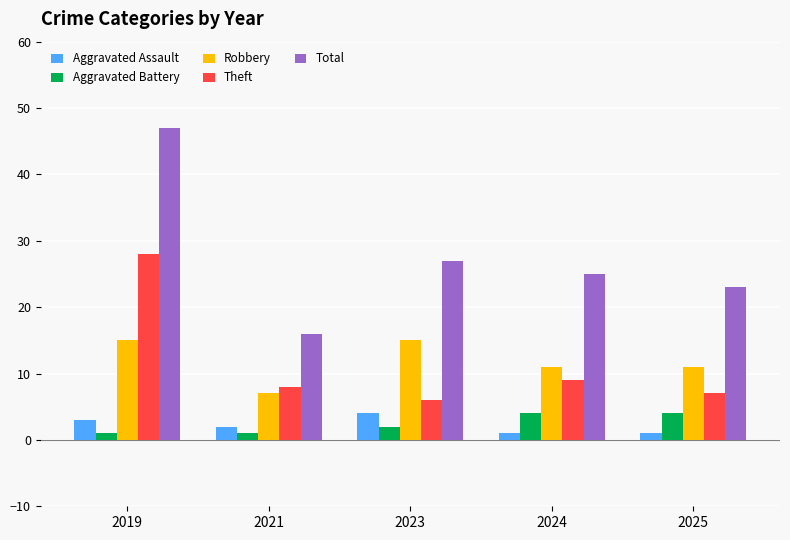

How many Aggravated Battery values are between 1 and 4?

5